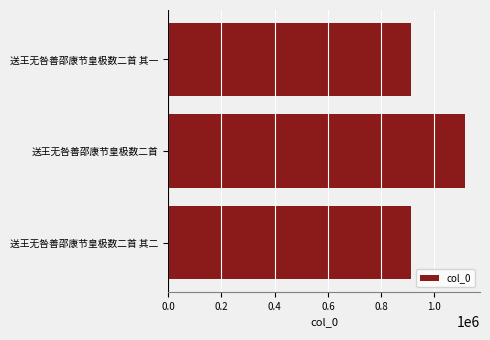

What is the label of the 3rd bar from the top?

送王无咎善邵康节皇极数二首 其二